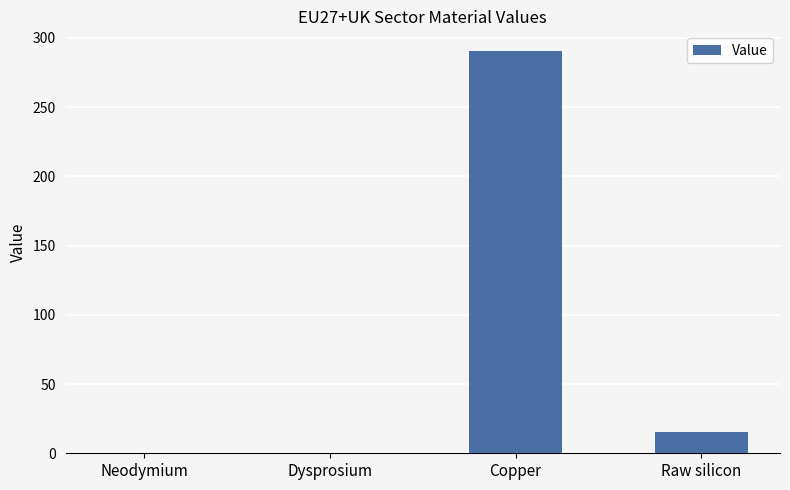

At which category does the chart reach its peak across all series?

Copper